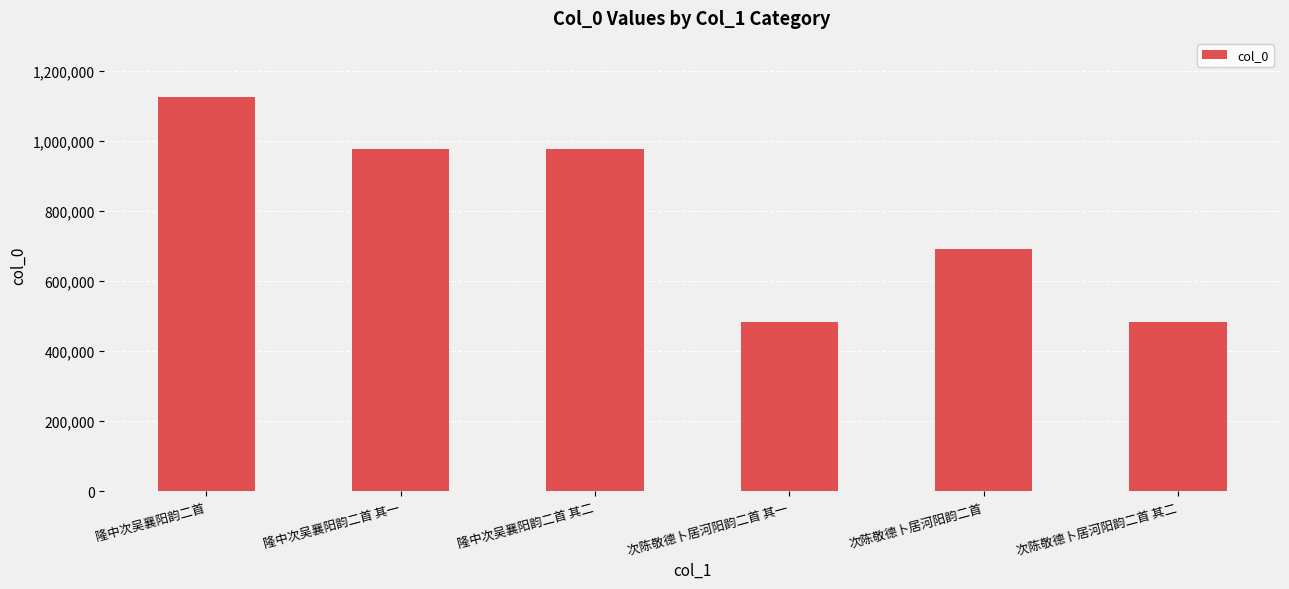

True or false: the data shows 223732 at 次陈敬德卜居河阳韵二首 其一.

False